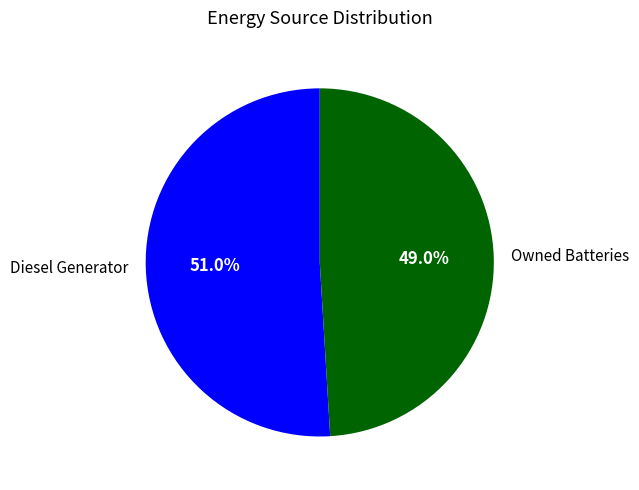

To the nearest percent, what is the combined percentage of Owned Batteries and Diesel Generator?

100%